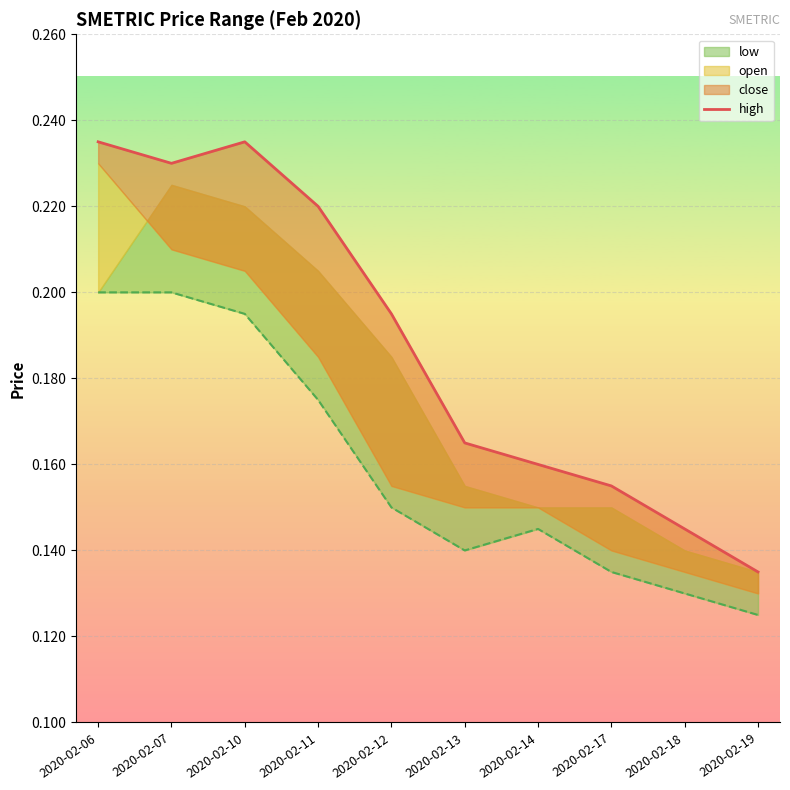

What is the difference between the maximum and minimum values?

0.1